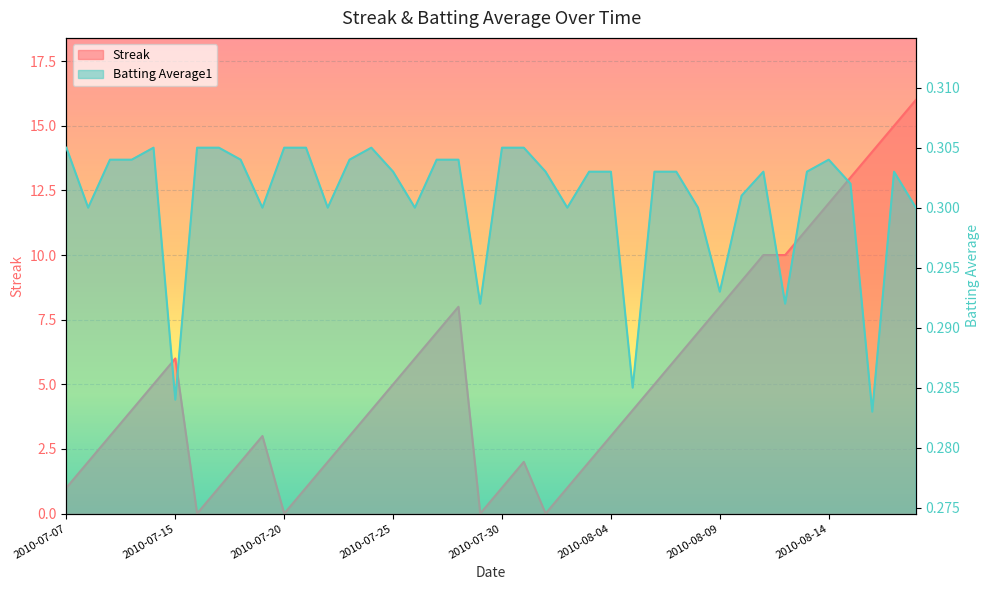

Which series ends up on top after the final intersection of Streak and Batting Average1?

Streak